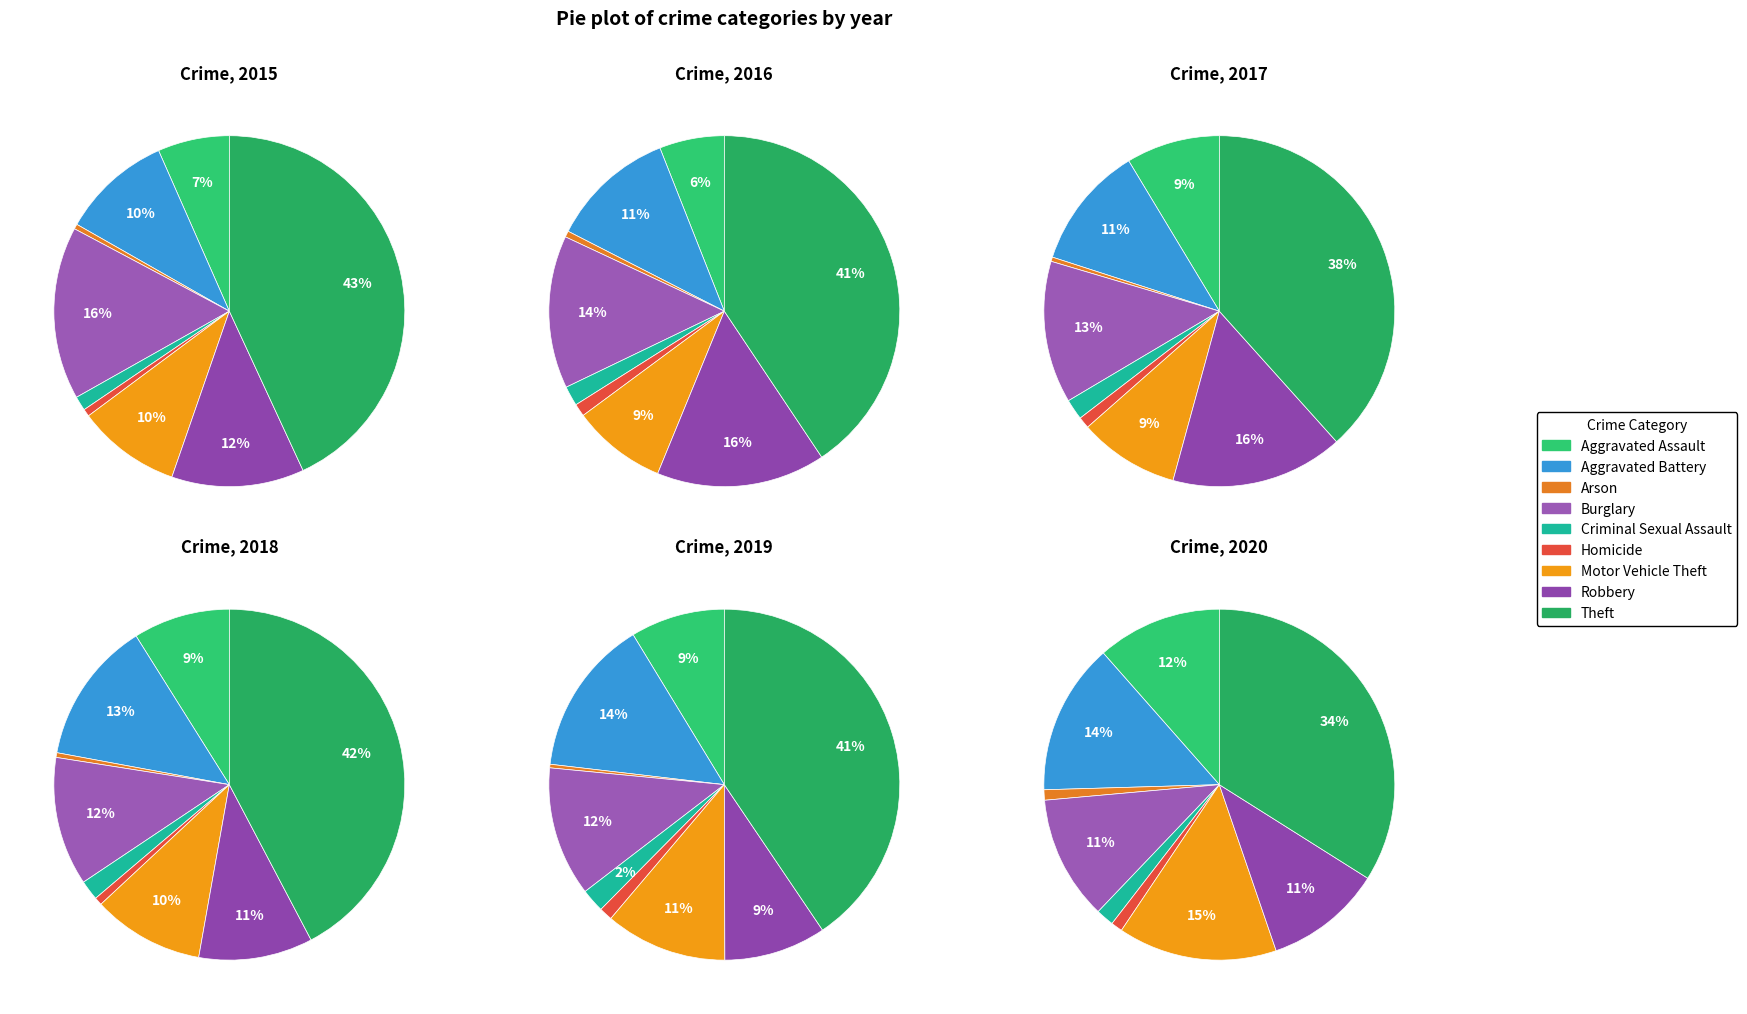

To the nearest percent, what portion does Theft represent?

41%